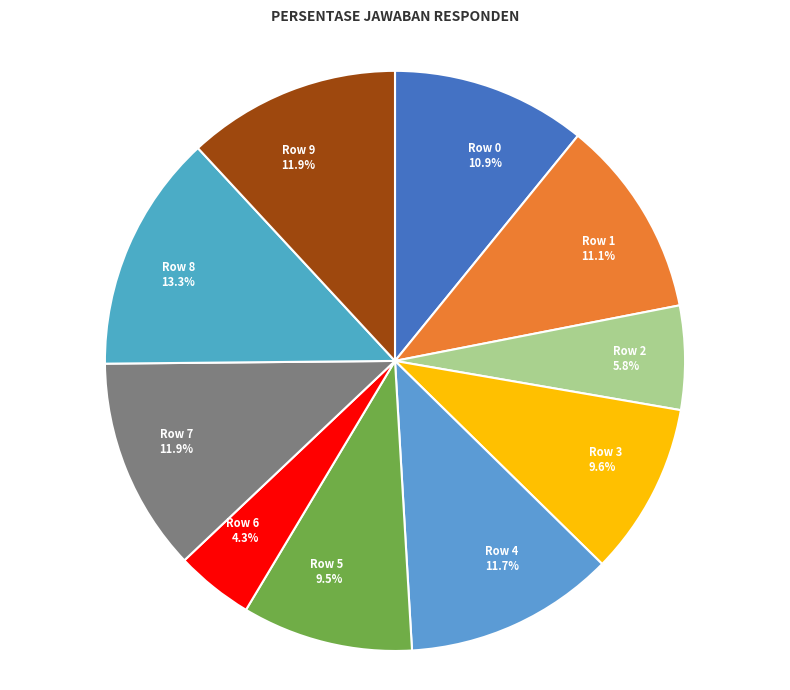

True or false: Row 4 accounts for 12% of the total.

True